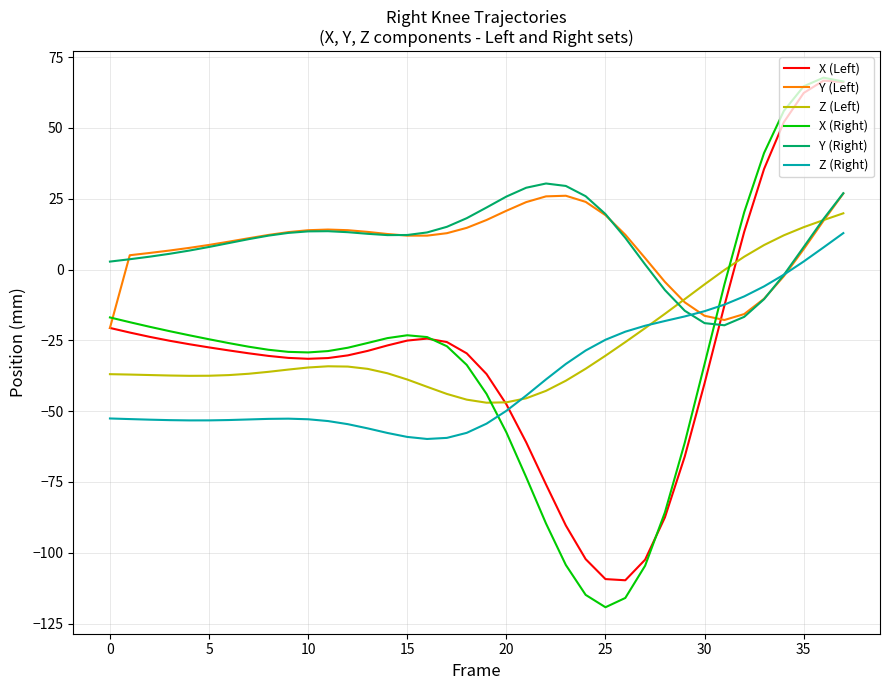

Which series has the widest spread of values?

X (Right)